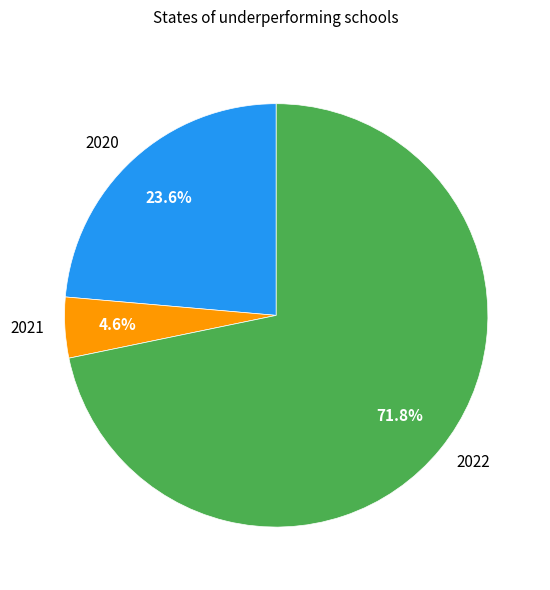

Which slice is the largest?

2022